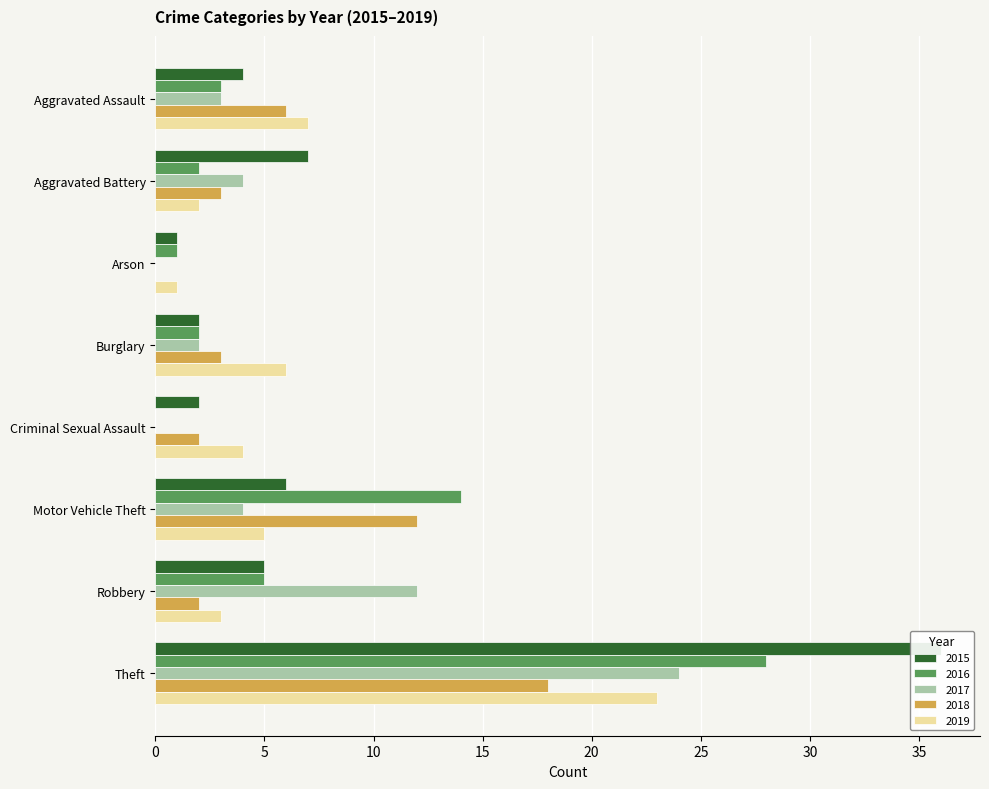

How many groups of bars are there?

8